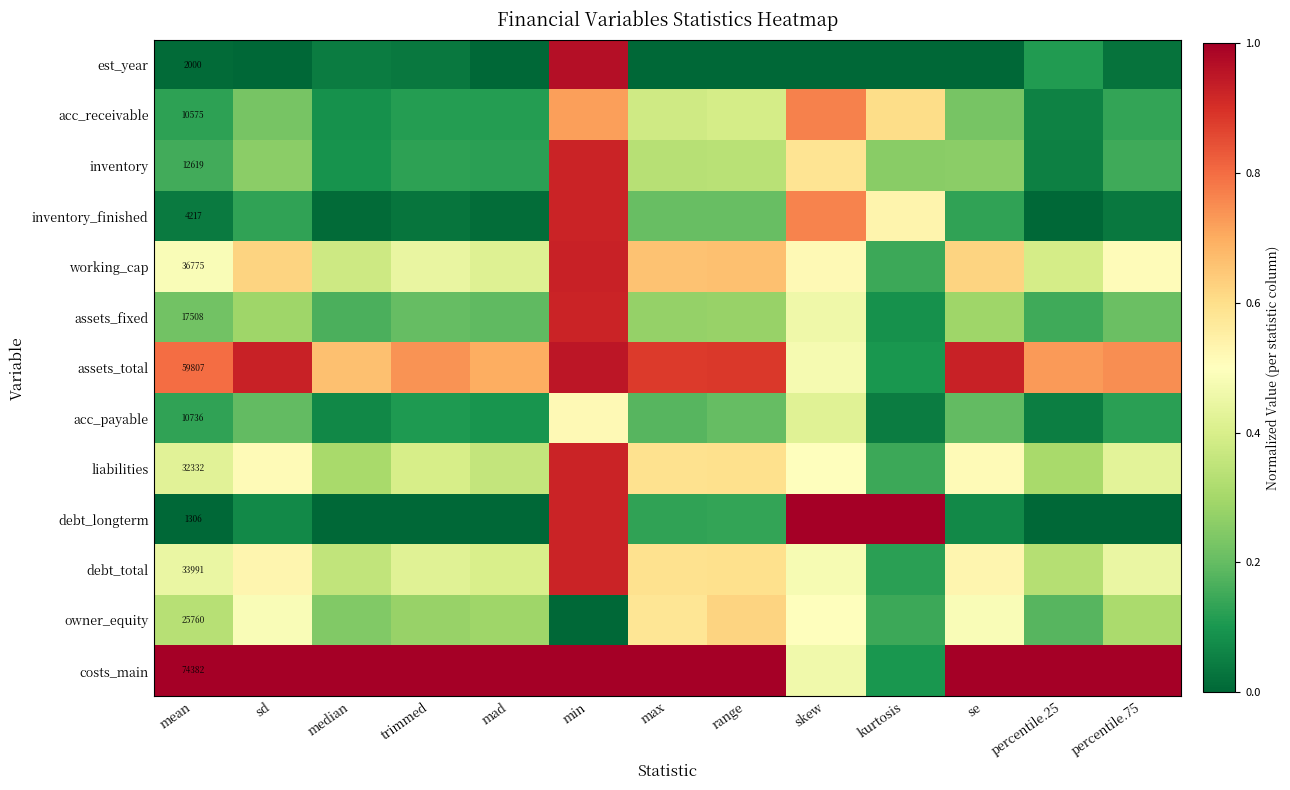

The debt_total series shows 0.1 at percentile.25. True or false?

False